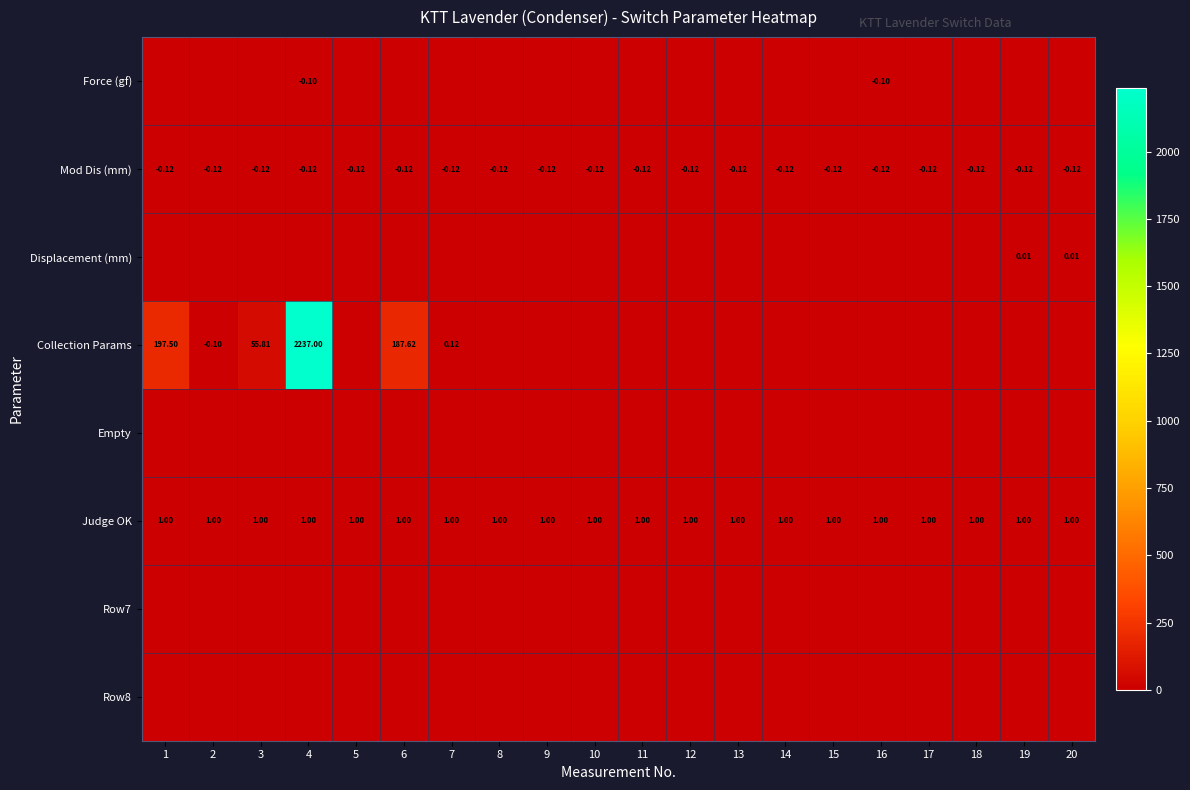

The value of Collection Params at 4 is 1124.0. True or false?

False